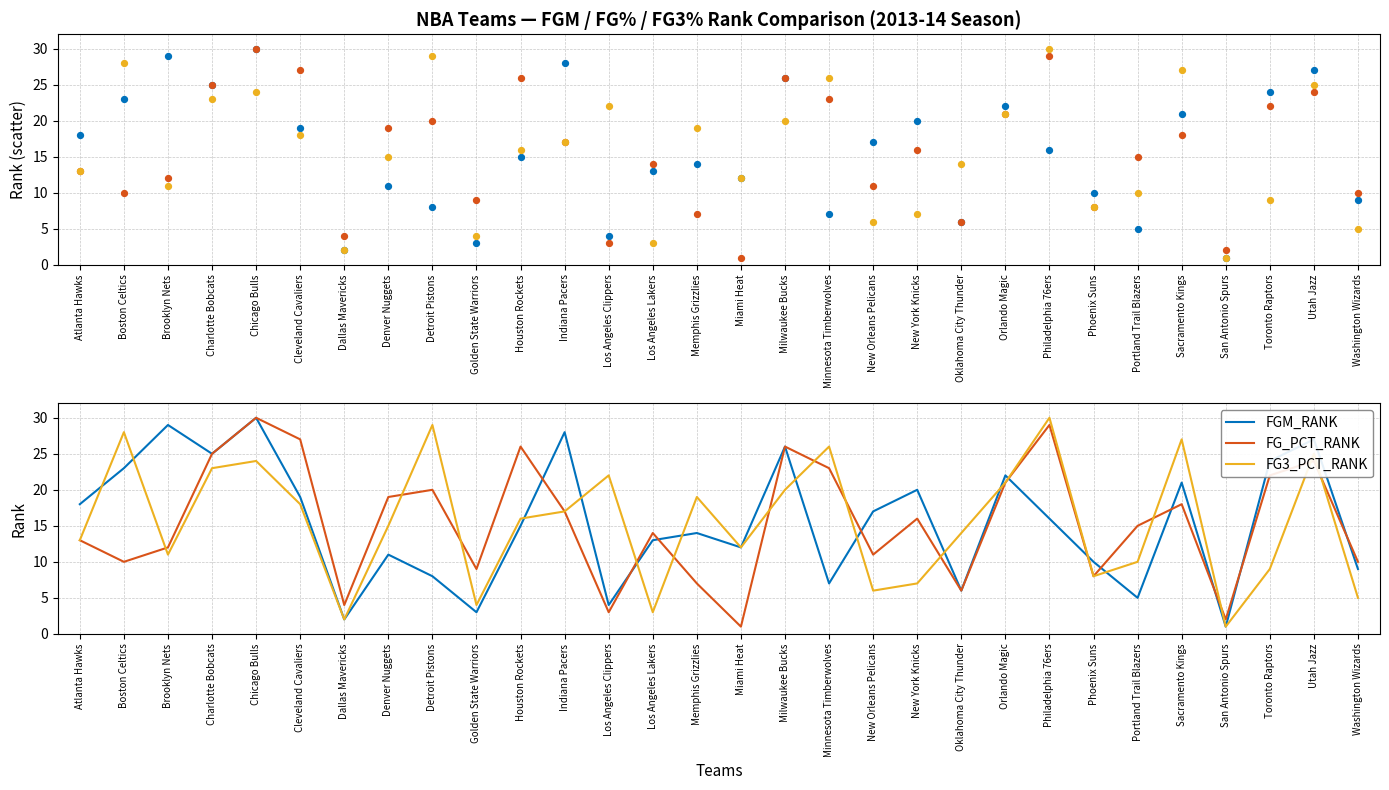

Which series has the largest Y range (max minus min)?

FGM_RANK